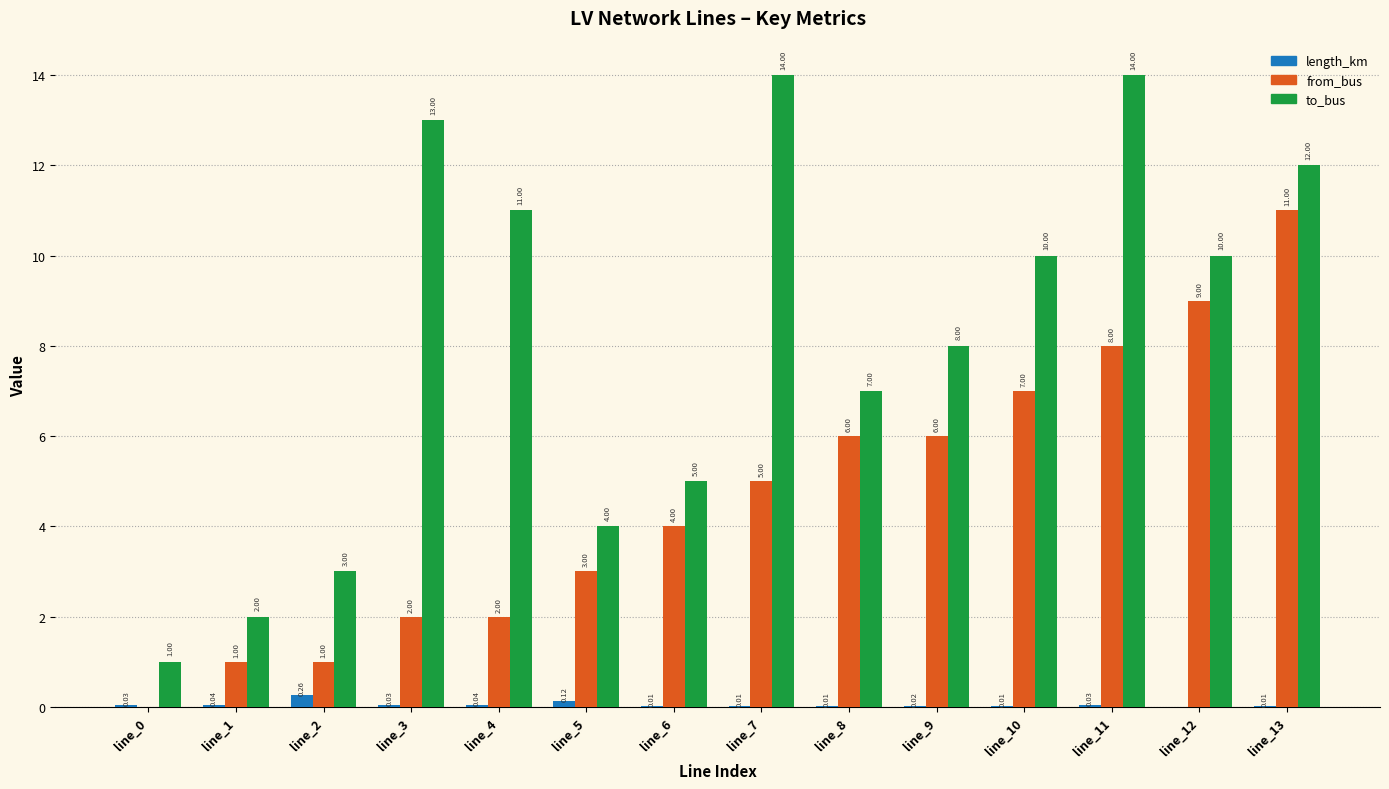

Is the value of to_bus at line_10 greater than the value of length_km at line_1?

Yes